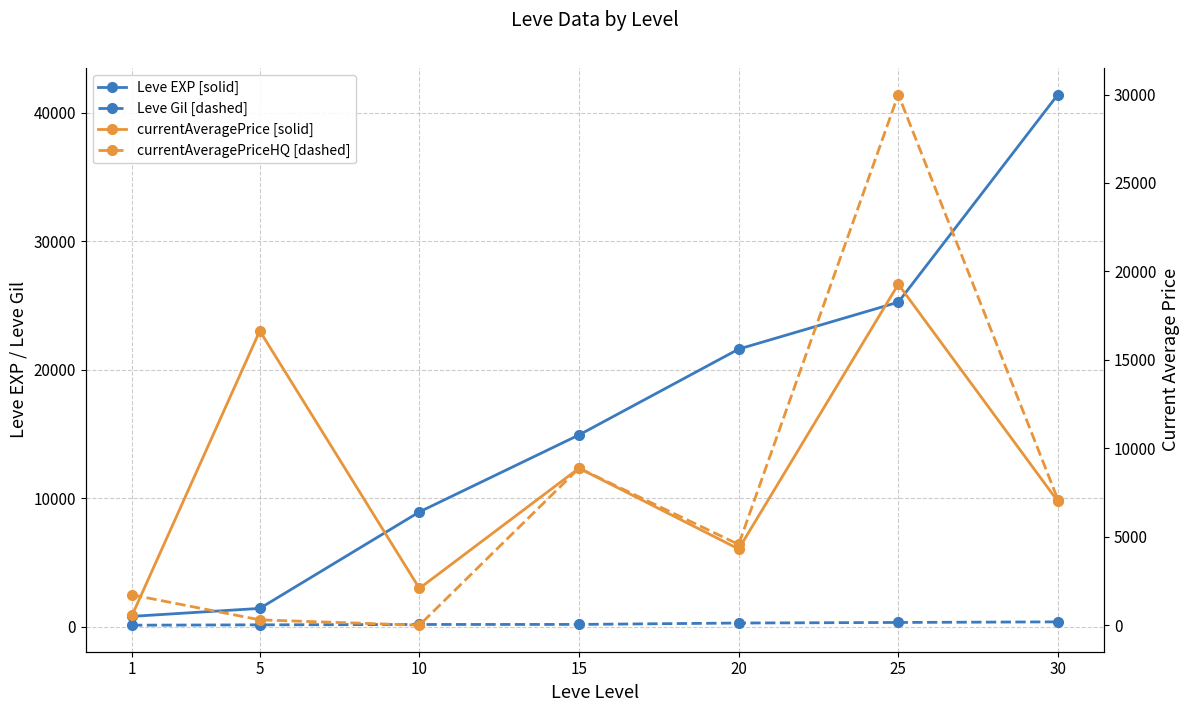

At which label is currentAveragePriceHQ [dashed] closest to 15000?

15